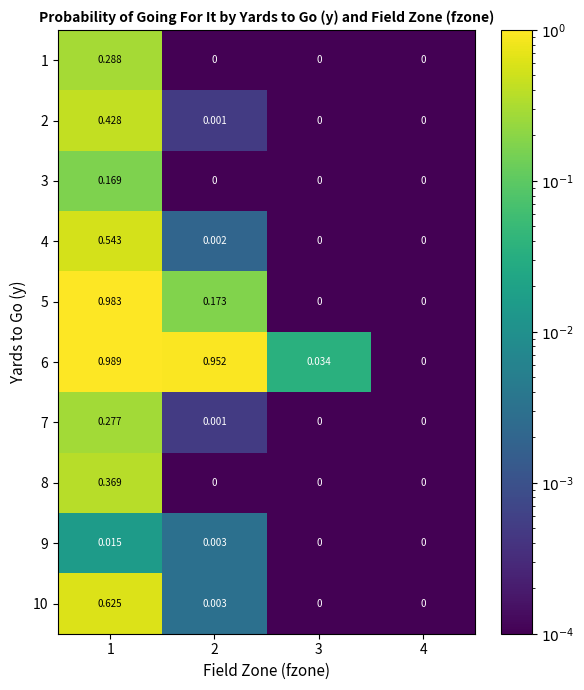

How many data points does each series have?

4